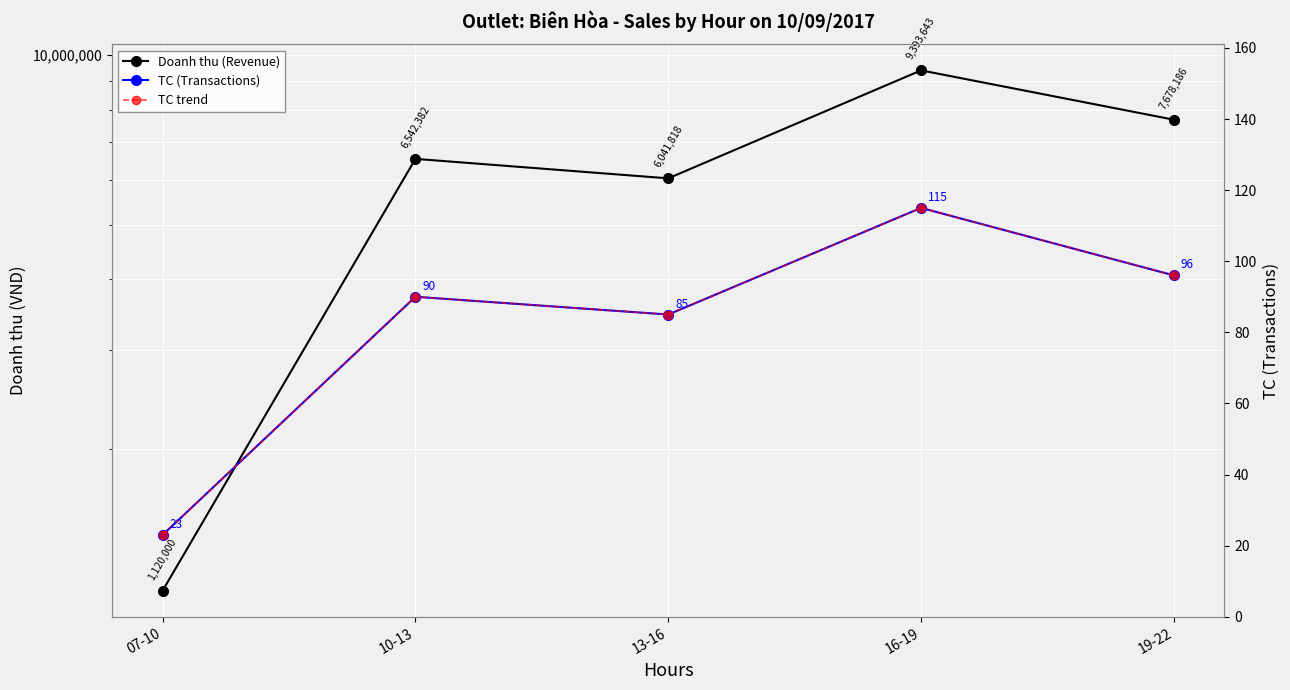

The value of TC (Transactions) at 19-22 is 130. True or false?

False